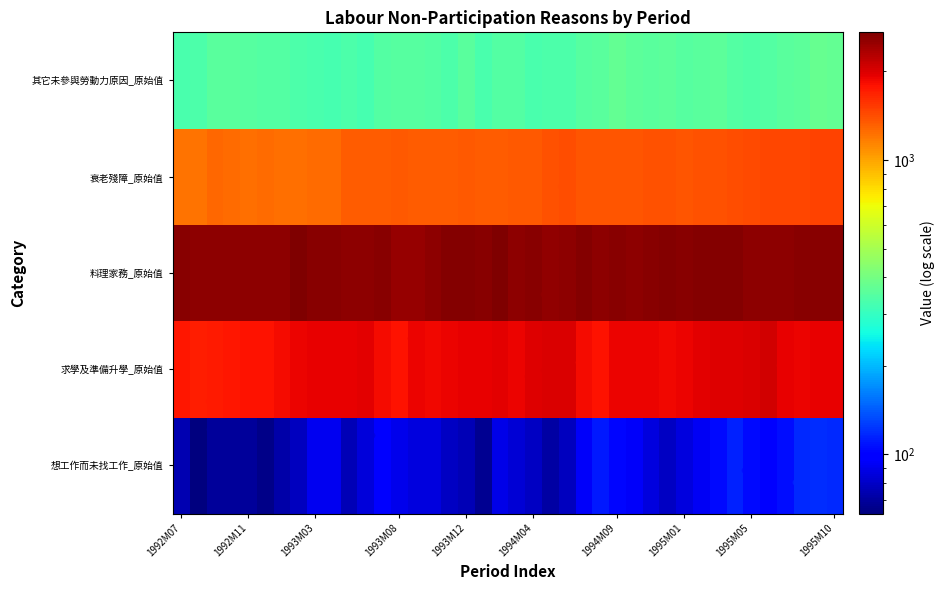

At how many categories does at least one series exceed 2435?

40